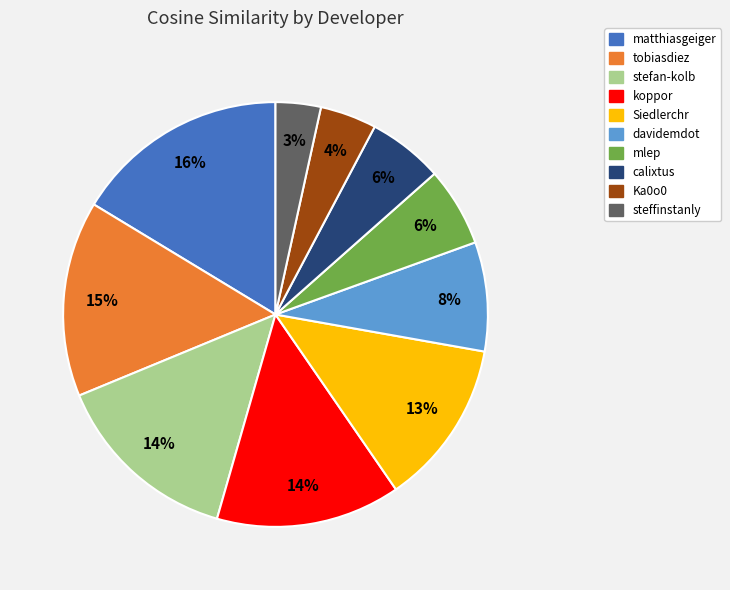

What percentage is the steffinstanly slice, to the nearest percent?

3%